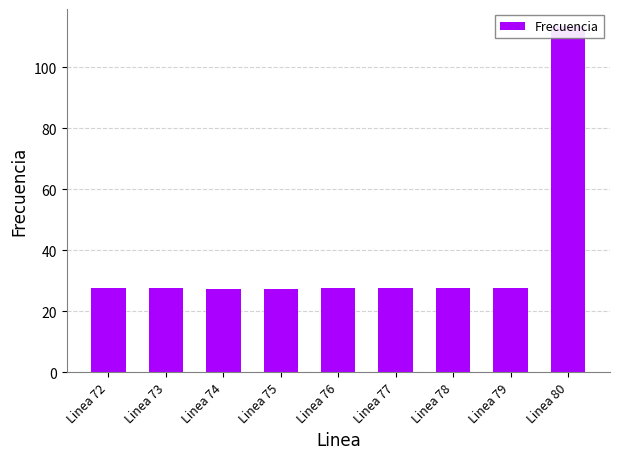

What is the greatest value displayed?

113.5